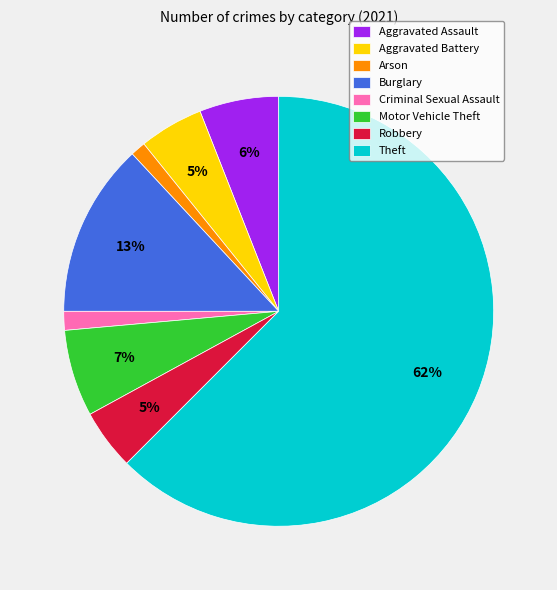

Combined, do Aggravated Assault and Arson account for over 50%?

No